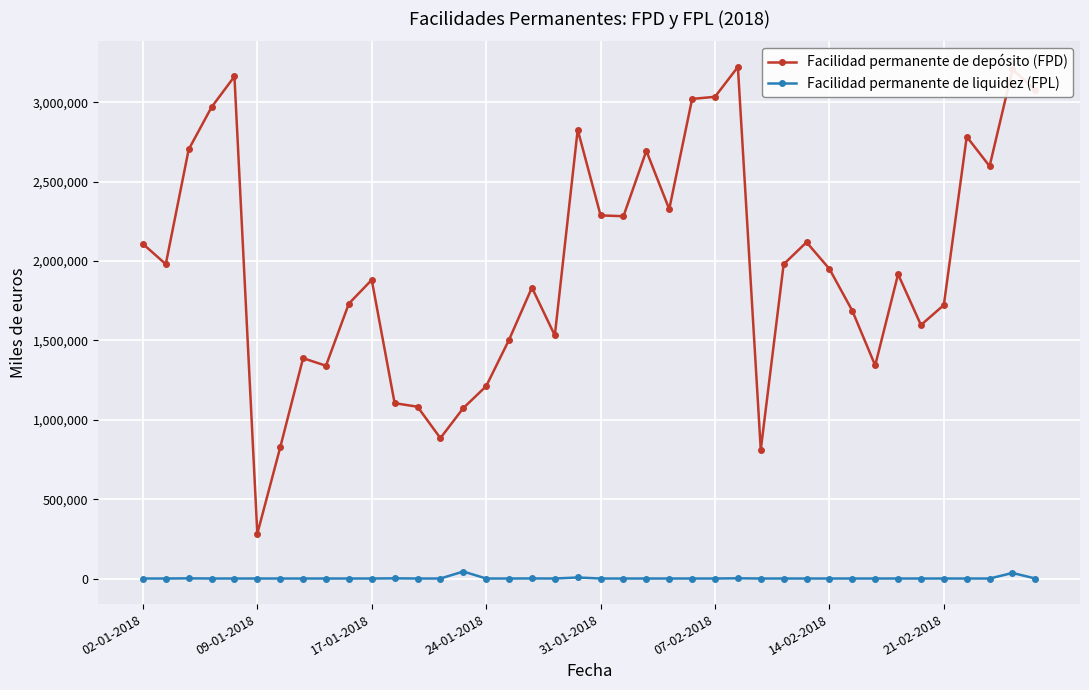

What is the difference between the maximum and minimum values in the Facilidad permanente de depósito (FPD) series?

2940690